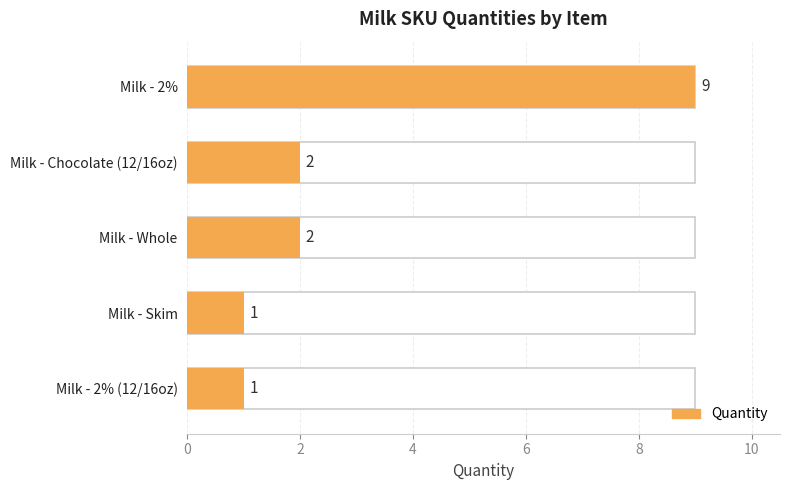

Reading right to left, transcribe all the data shown in this chart.

Milk - 2% (12/16oz)=1	Milk - Skim=1	Milk - Whole=2	Milk - Chocolate (12/16oz)=2	Milk - 2%=9